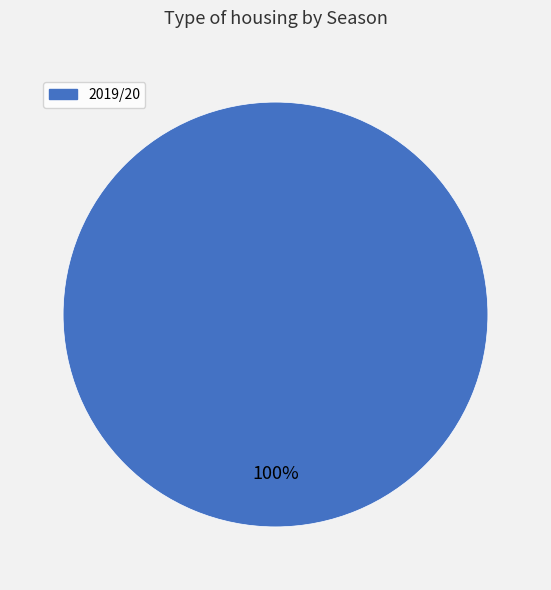

How many slices are in this pie chart?

1